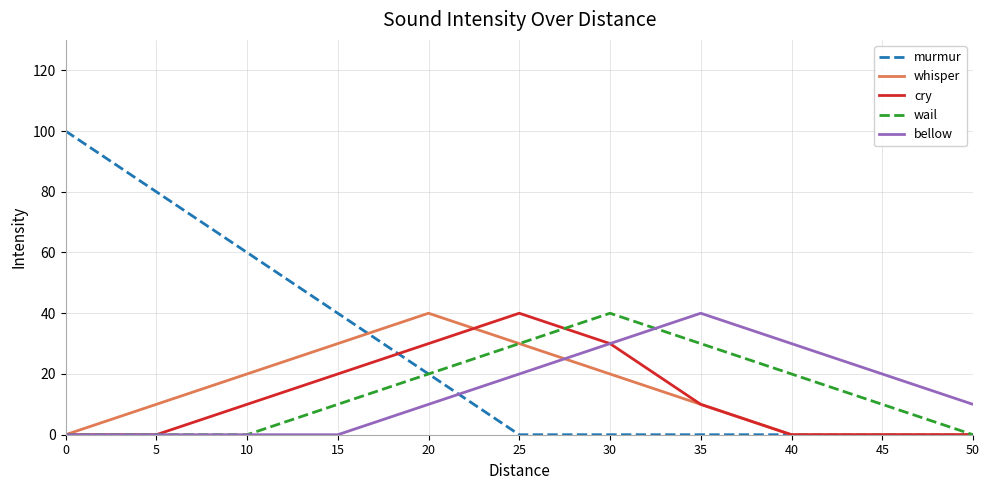

What is the total value across all series at 15?

100